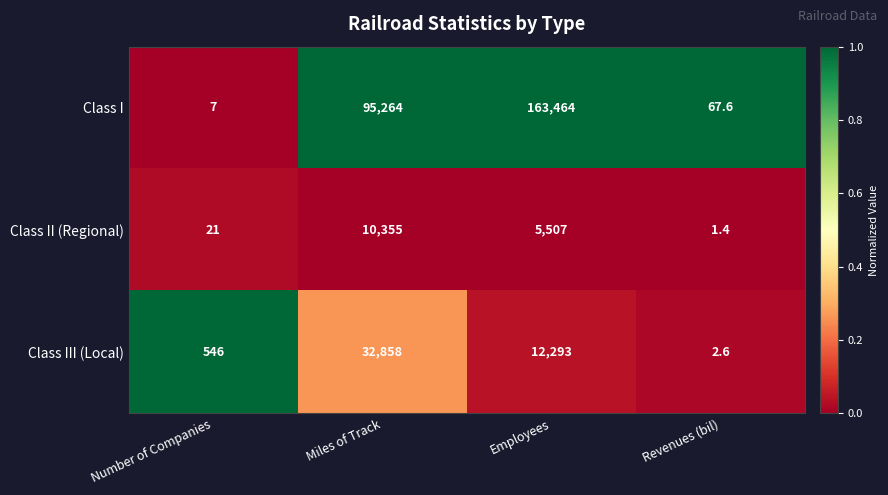

At which category is the sum across all series the highest?

Employees